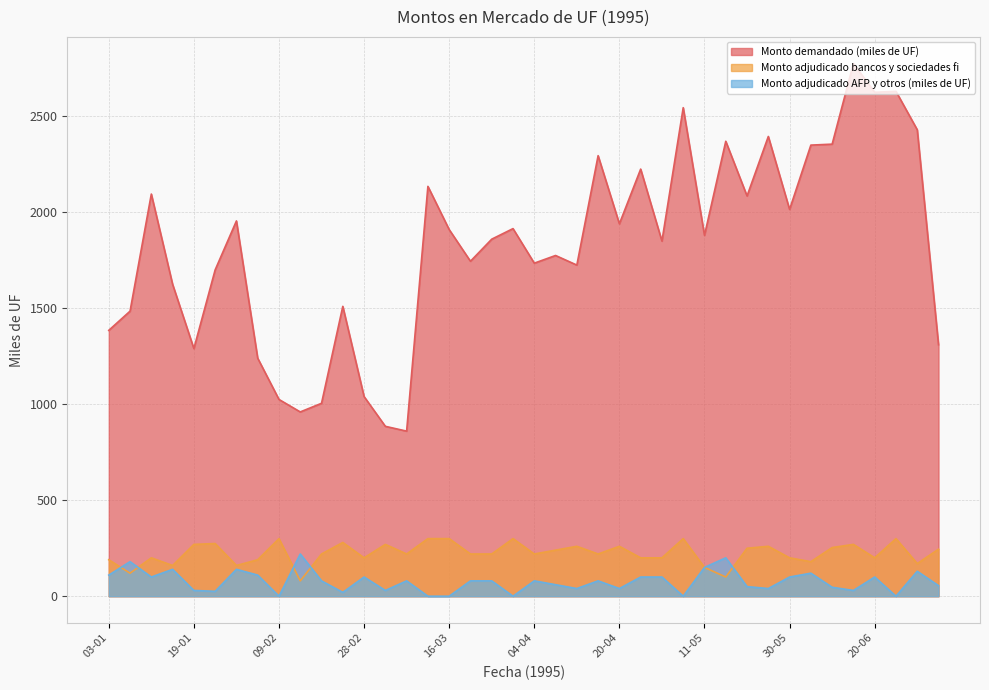

What is the approximate value of Monto adjudicado bancos y sociedades fi at 18-04?

220.0